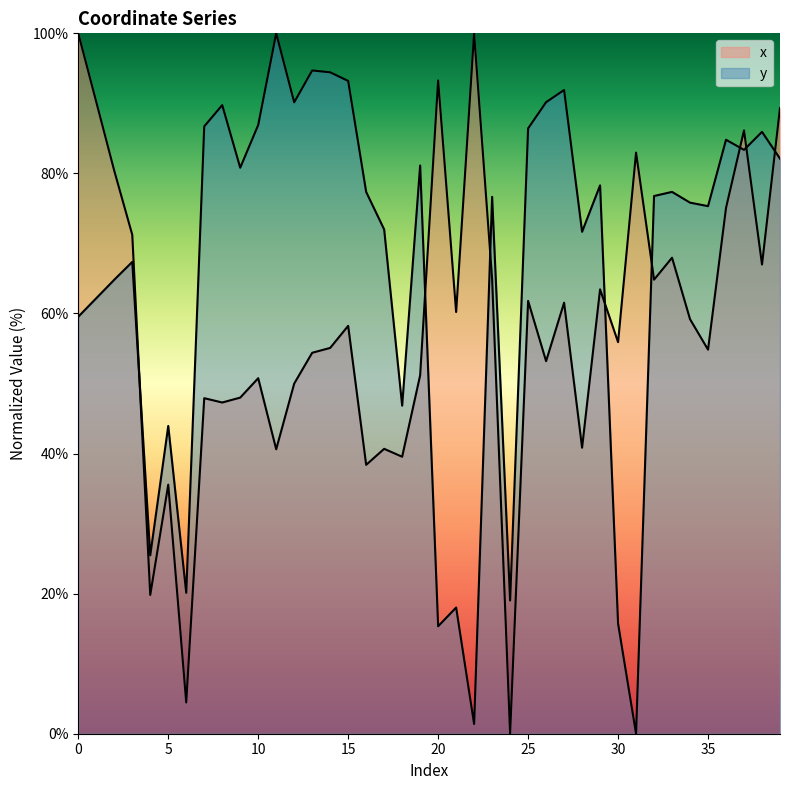

How many values in the x series are below 58?

20